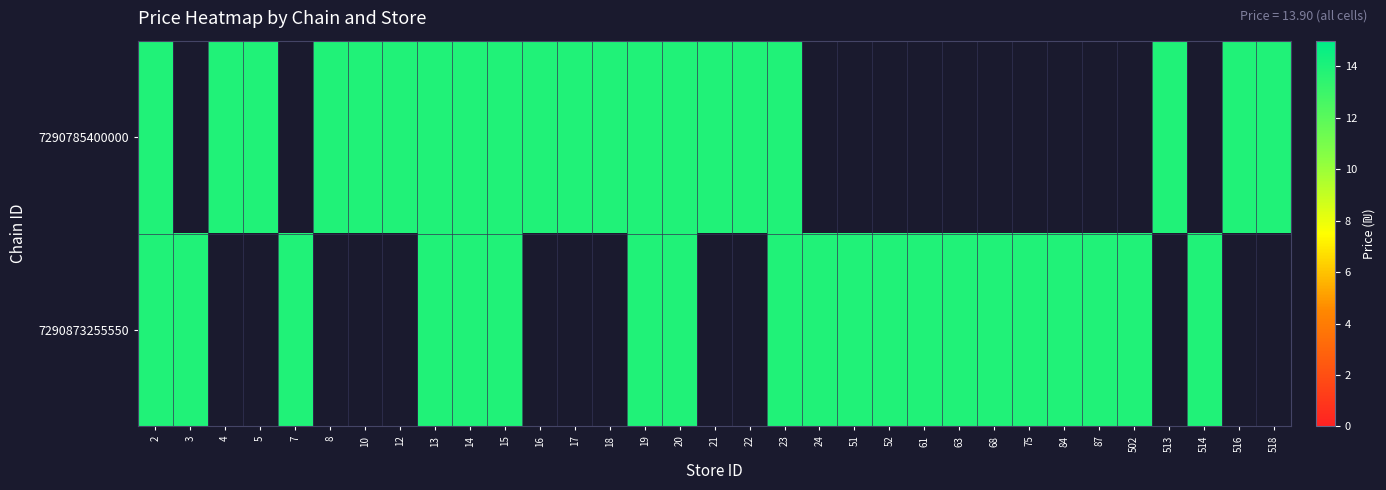

The 7290785400000 series shows 13.9 at 10. True or false?

True